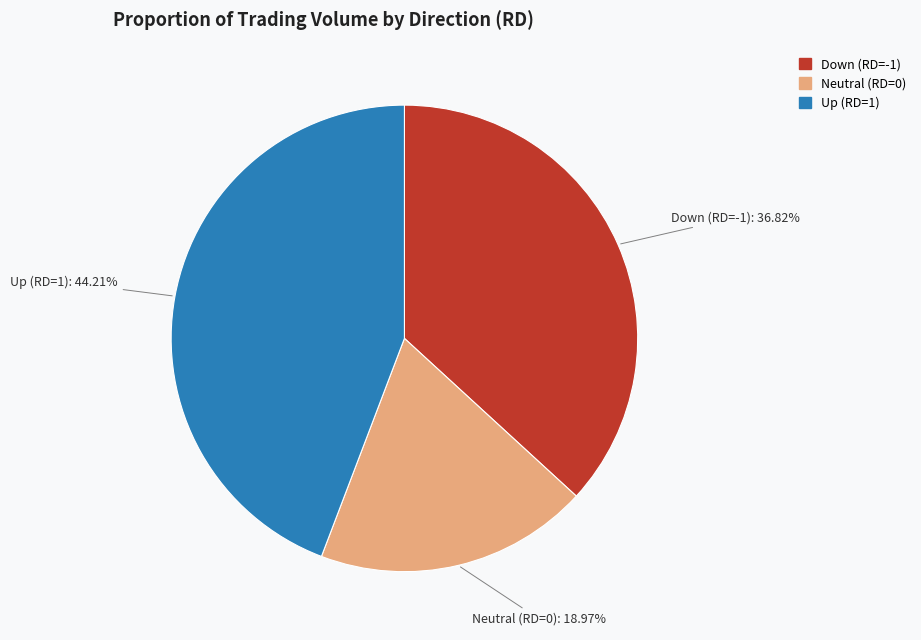

Does any single category account for the majority?

No